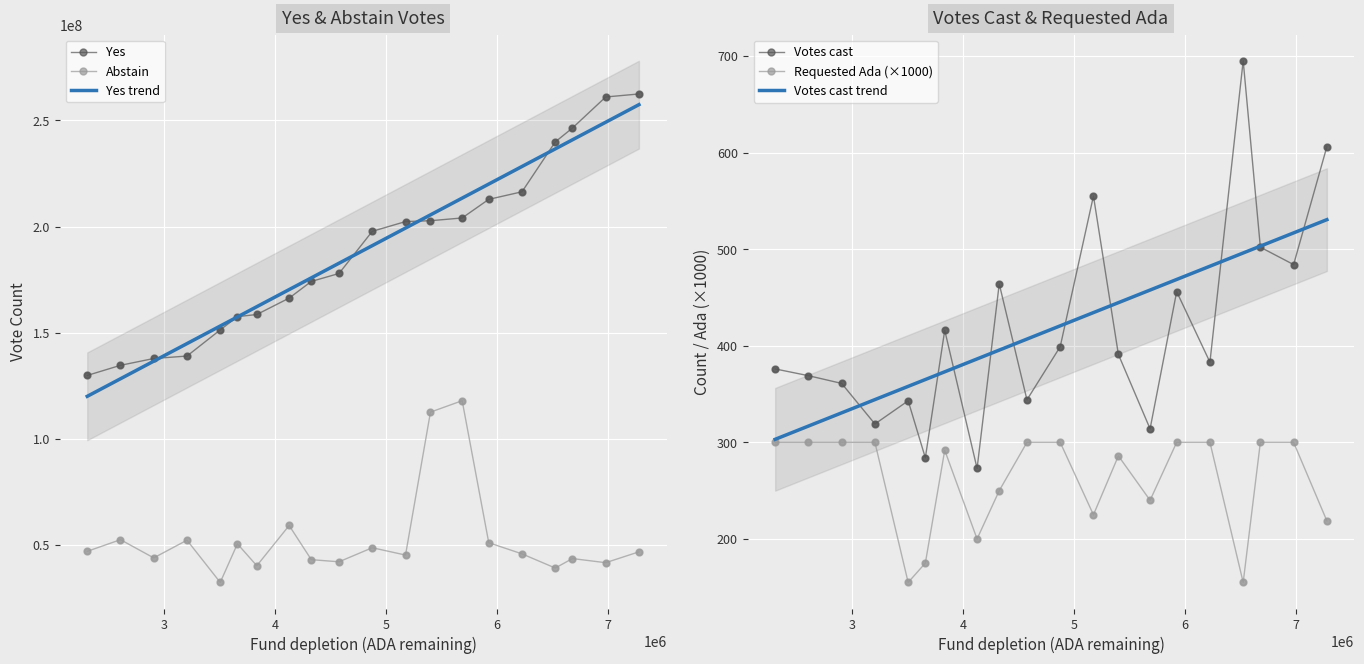

Which series has the largest total across all categories?

Yes